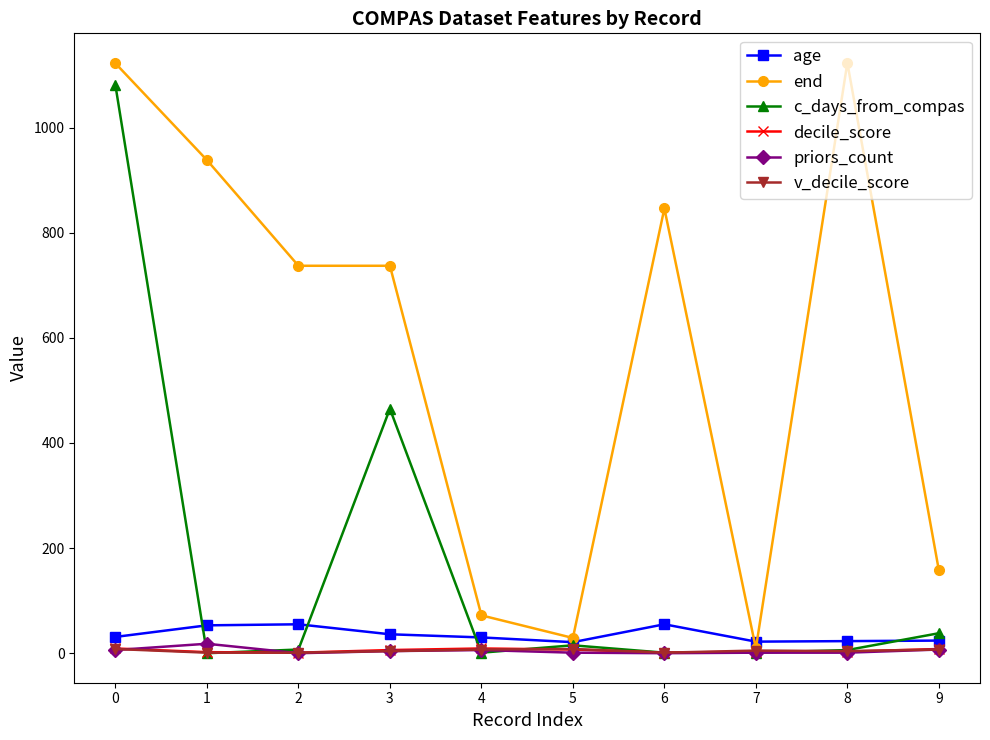

At which category does c_days_from_compas reach its first local peak?

3